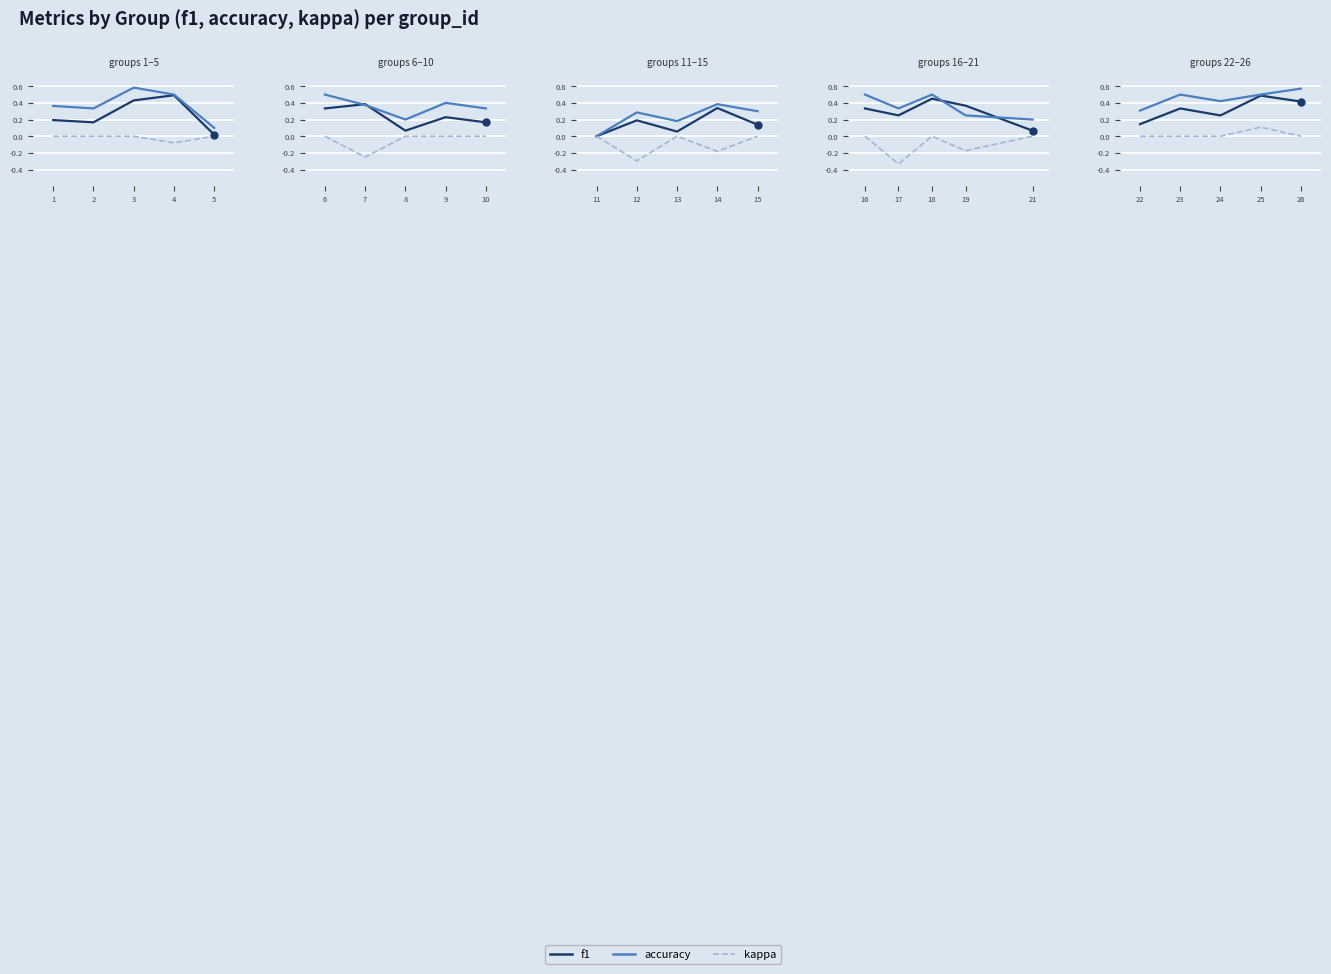

How many interior local peaks does the kappa series have?

1